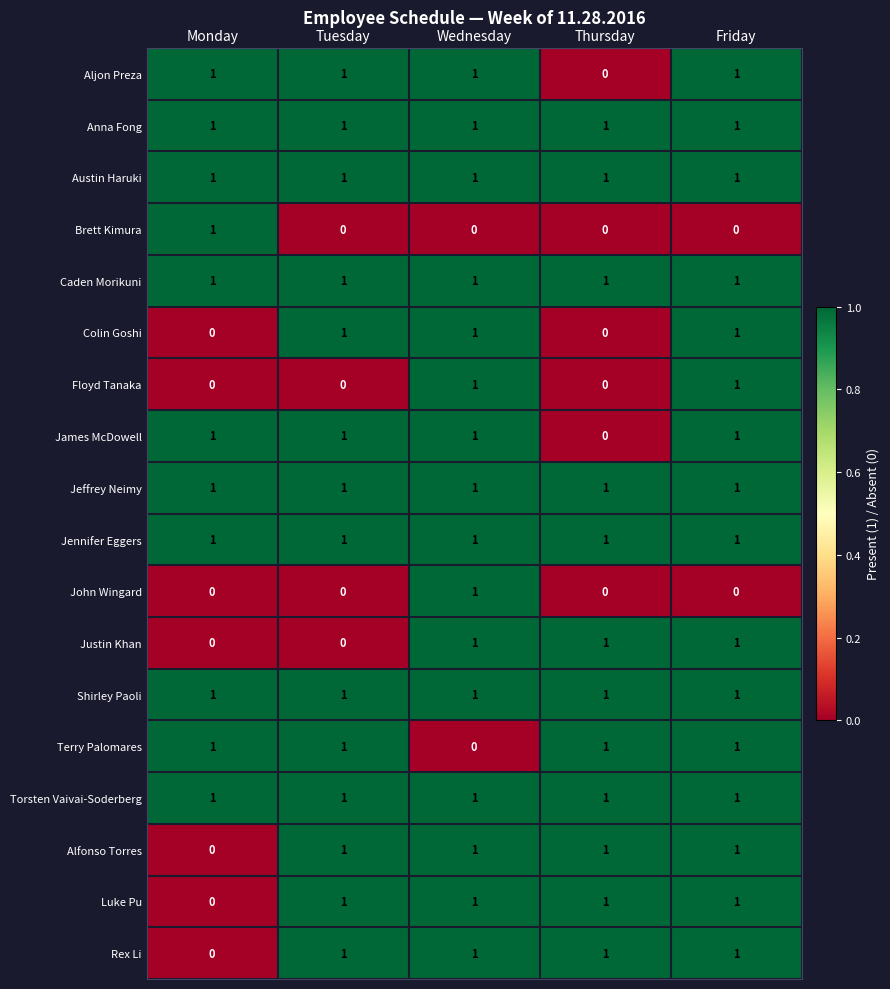

At which label is James McDowell closest to 0?

Thursday